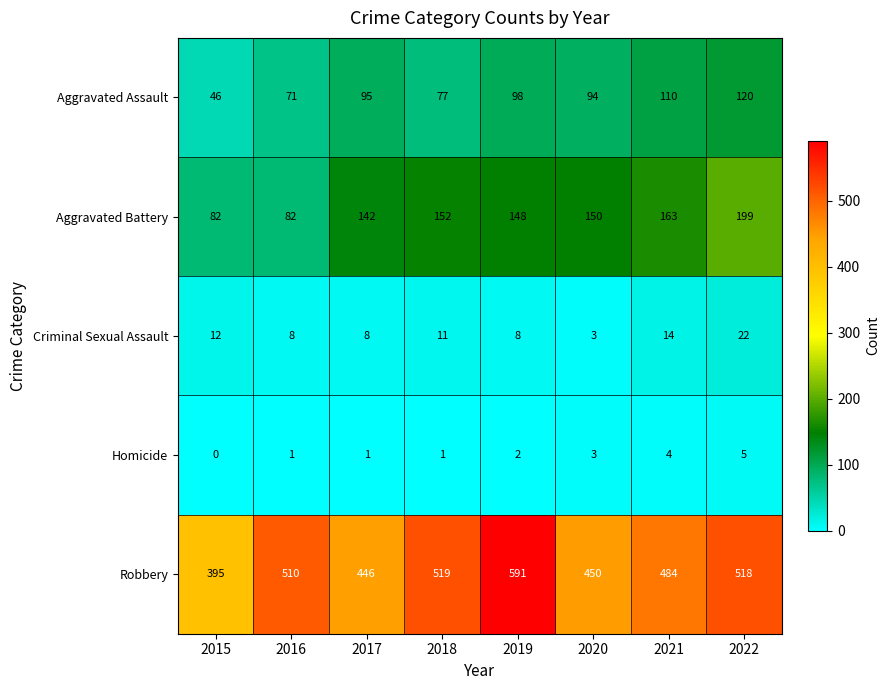

At 2016, list the series in order from smallest to largest.

Homicide, Criminal Sexual Assault, Aggravated Assault, Aggravated Battery, Robbery